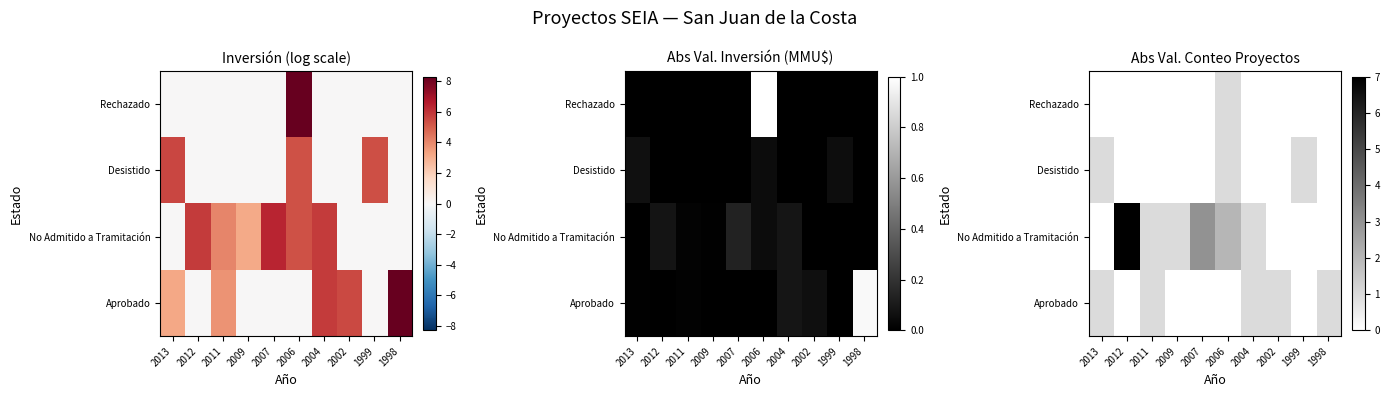

What is the maximum value shown in the chart?

7